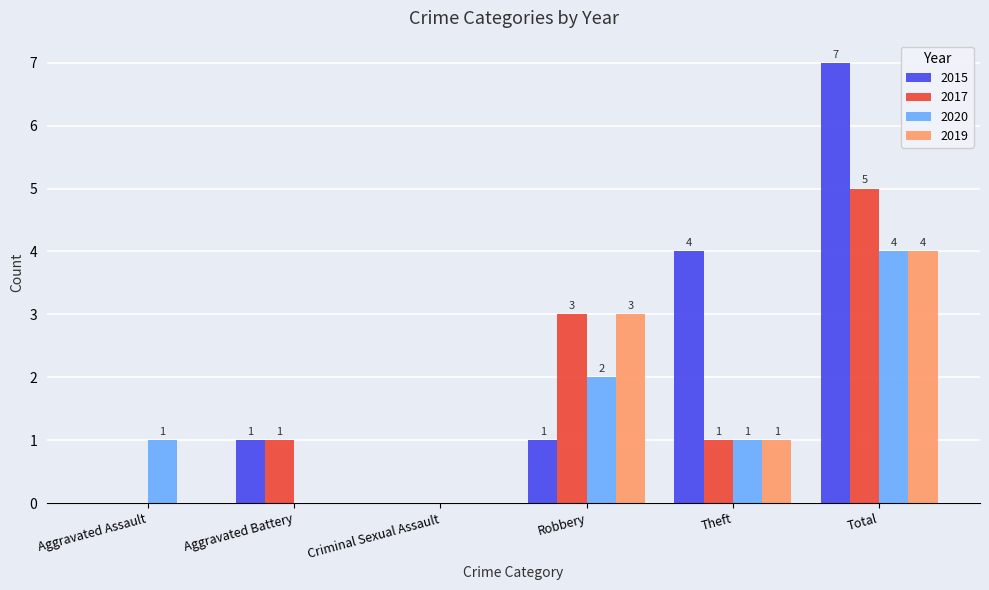

Is the value of 2019 at Aggravated Assault greater than the value of 2017 at Theft?

No